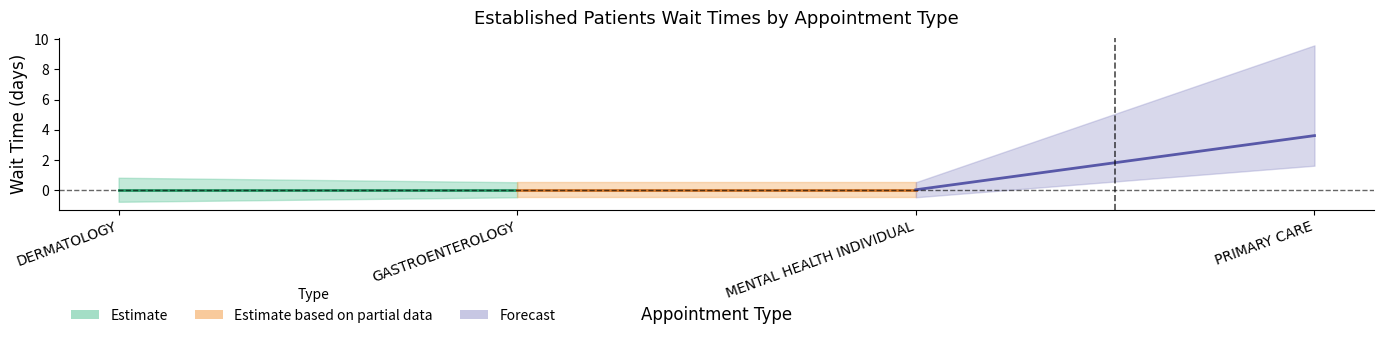

The value at GASTROENTEROLOGY is -1.1. True or false?

False